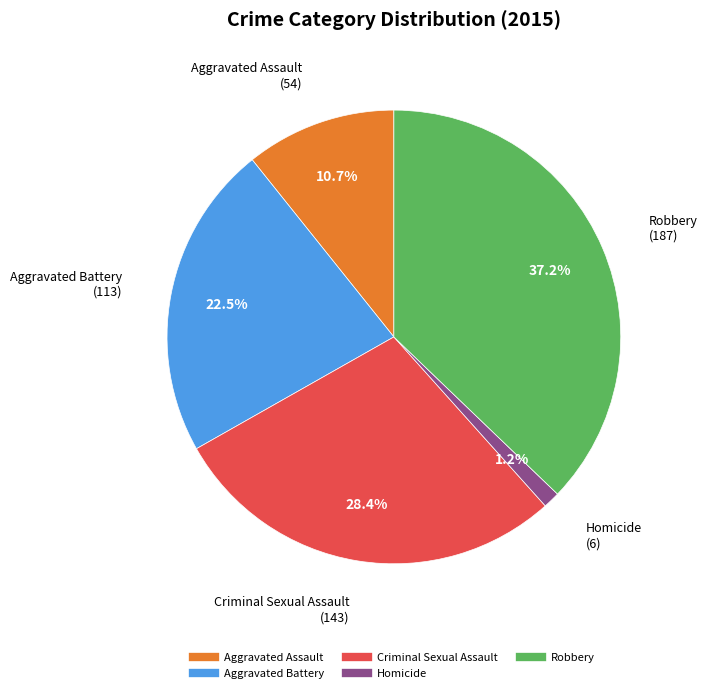

What is the total percentage of Robbery and Aggravated Assault?

47.9%